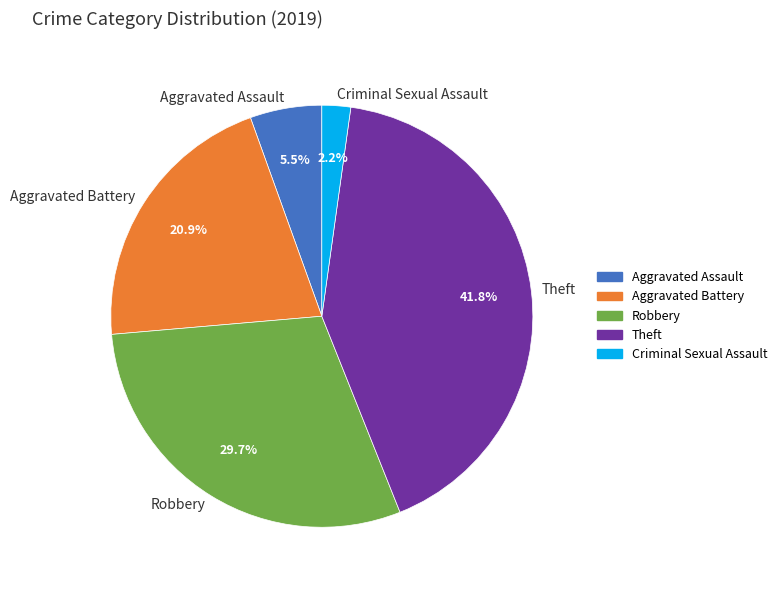

What percentage is the Robbery slice, to the nearest percent?

30%